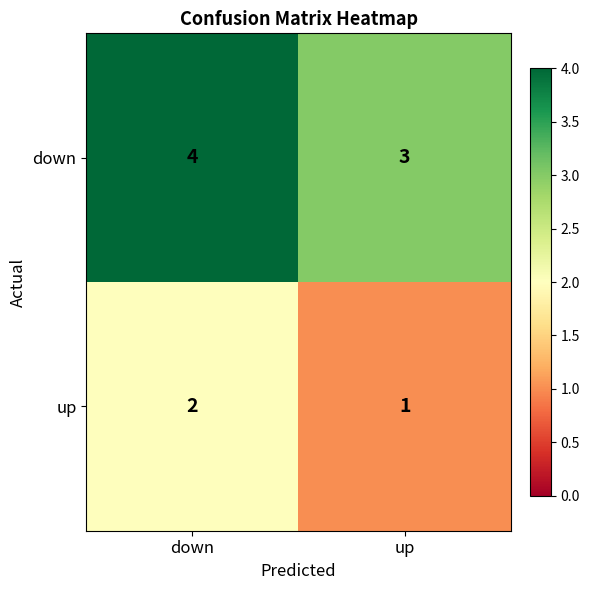

What is the difference between the highest and lowest values at up?

2